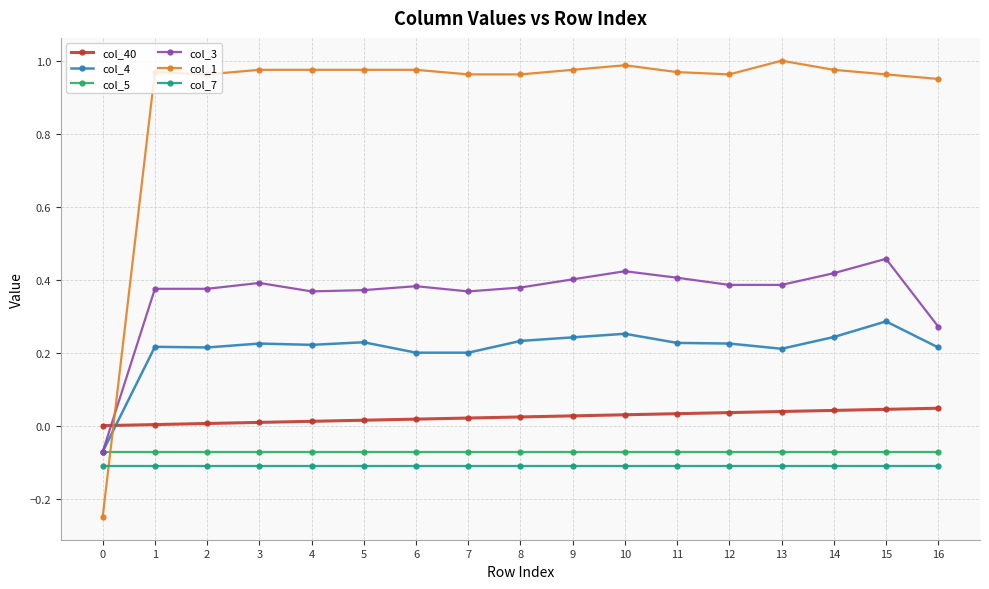

True or false: col_7 and col_40 intersect in this chart.

False